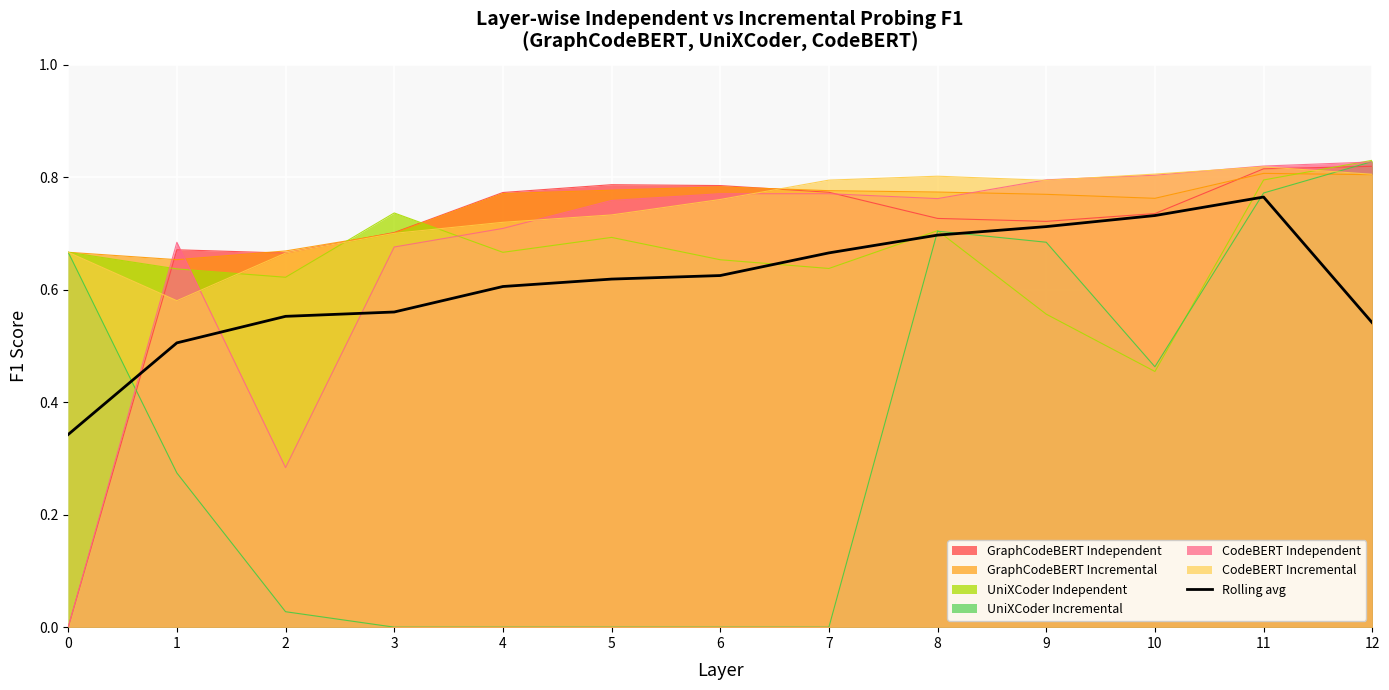

Does the chart display data point markers on the line(s)?

No